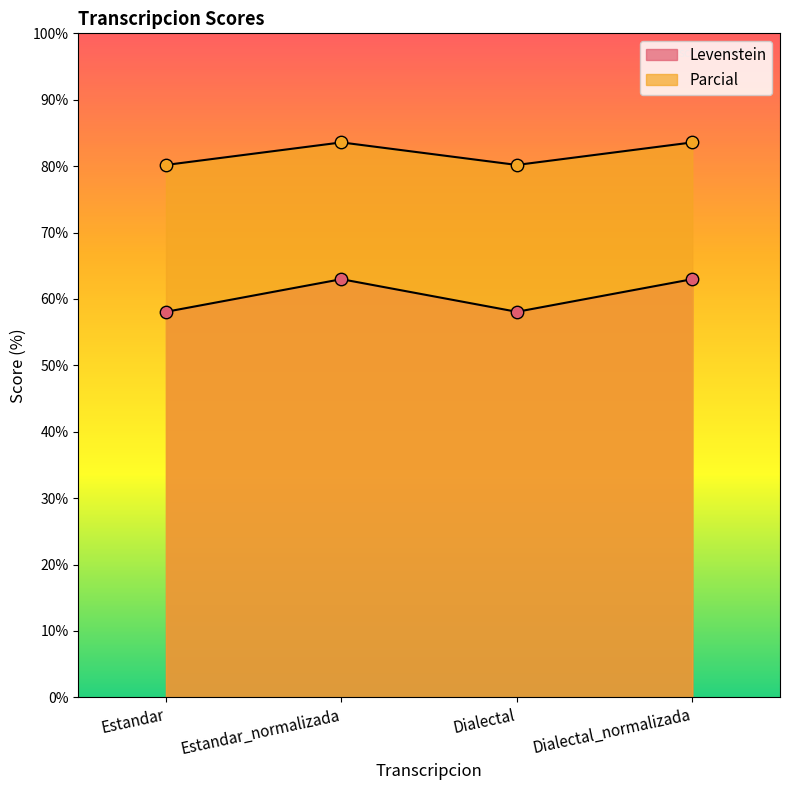

Which series reaches the maximum Y coordinate?

Parcial